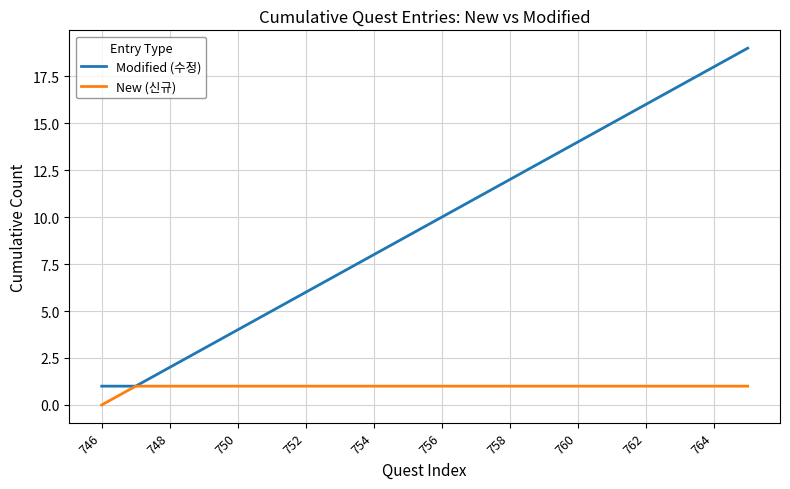

Which series has the widest spread of values?

Modified (수정)